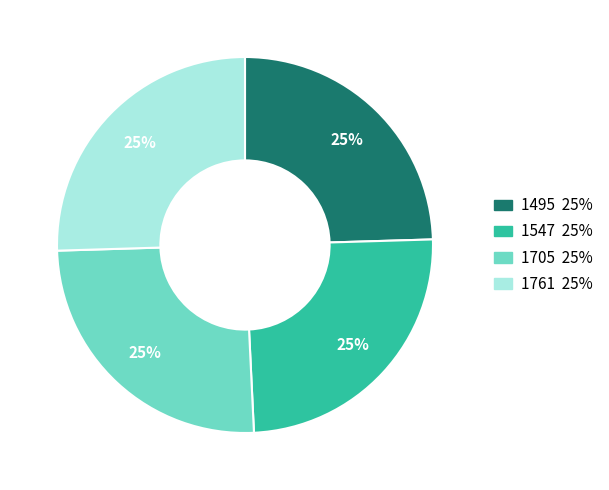

Is 1495 the majority of the pie?

No